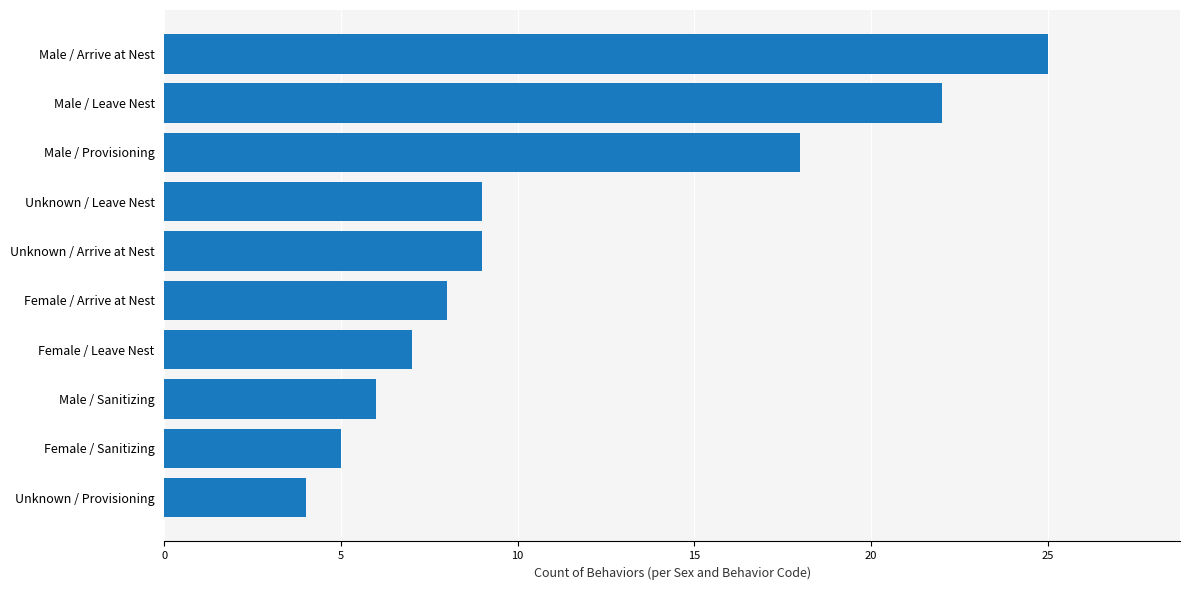

What is the maximum value shown in the chart?

25